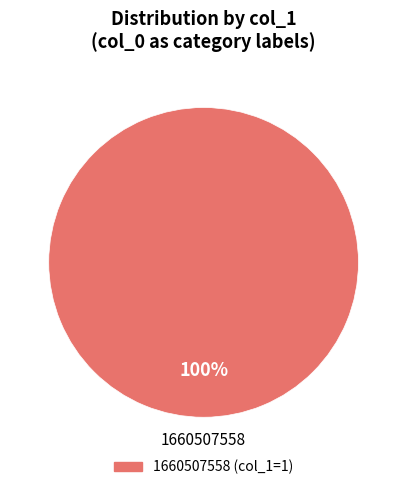

Is there any slice that represents more than half of the pie?

Yes